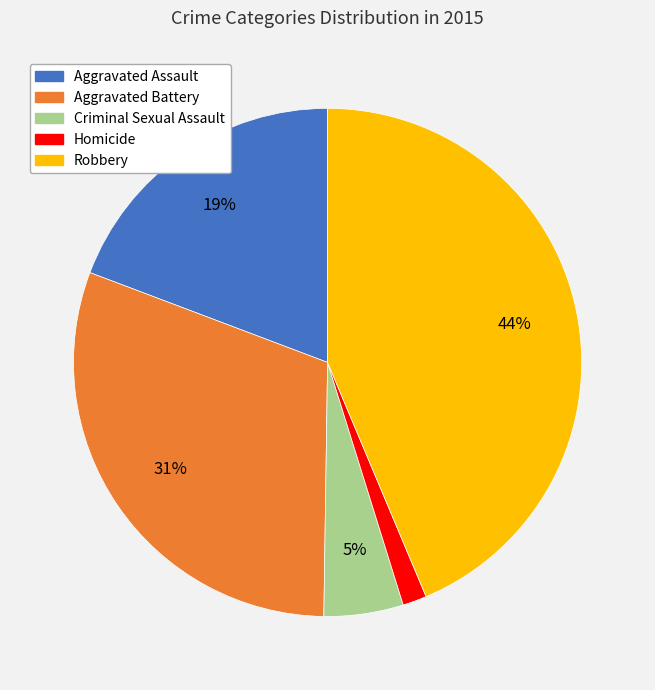

The Aggravated Battery slice represents 31% of the pie. True or false?

True